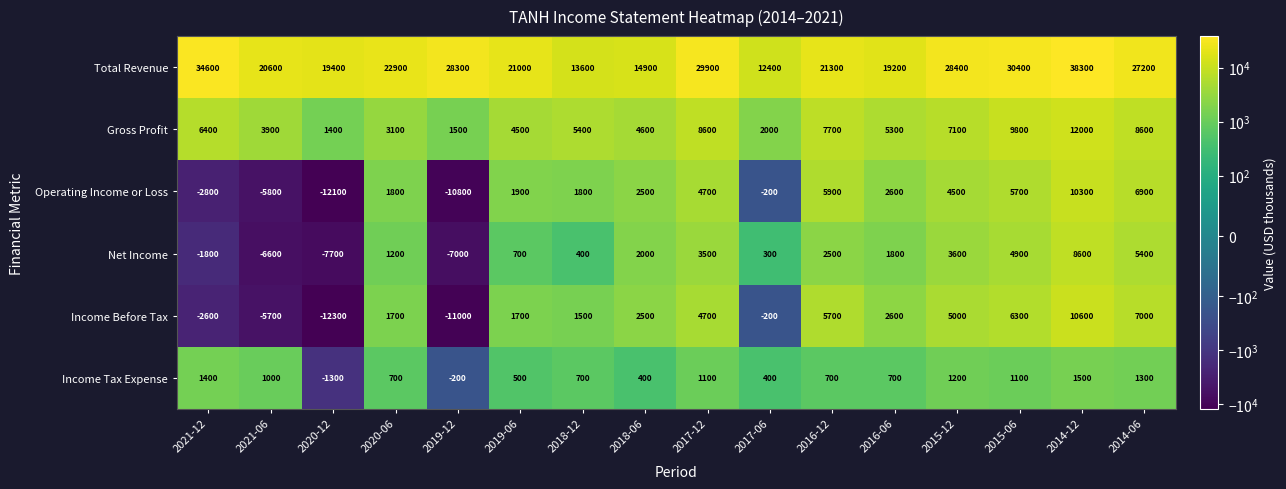

List the series in order of their peak value, lowest first.

Income Tax Expense, Net Income, Operating Income or Loss, Income Before Tax, Gross Profit, Total Revenue